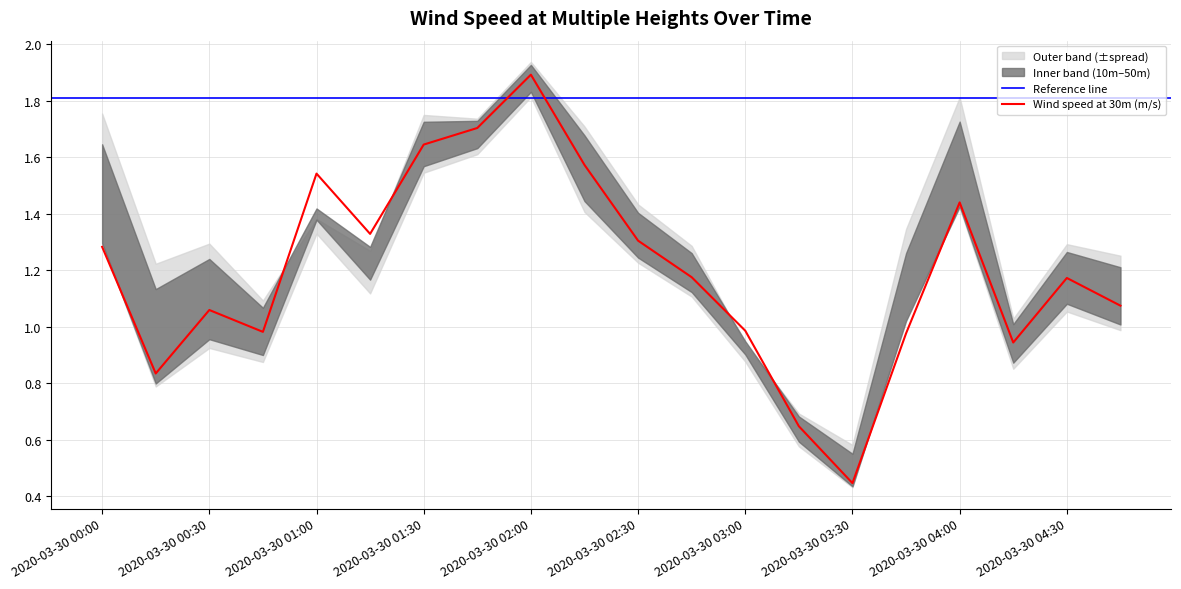

At which category does the chart reach its minimum across all series?

2020-03-30 03:30